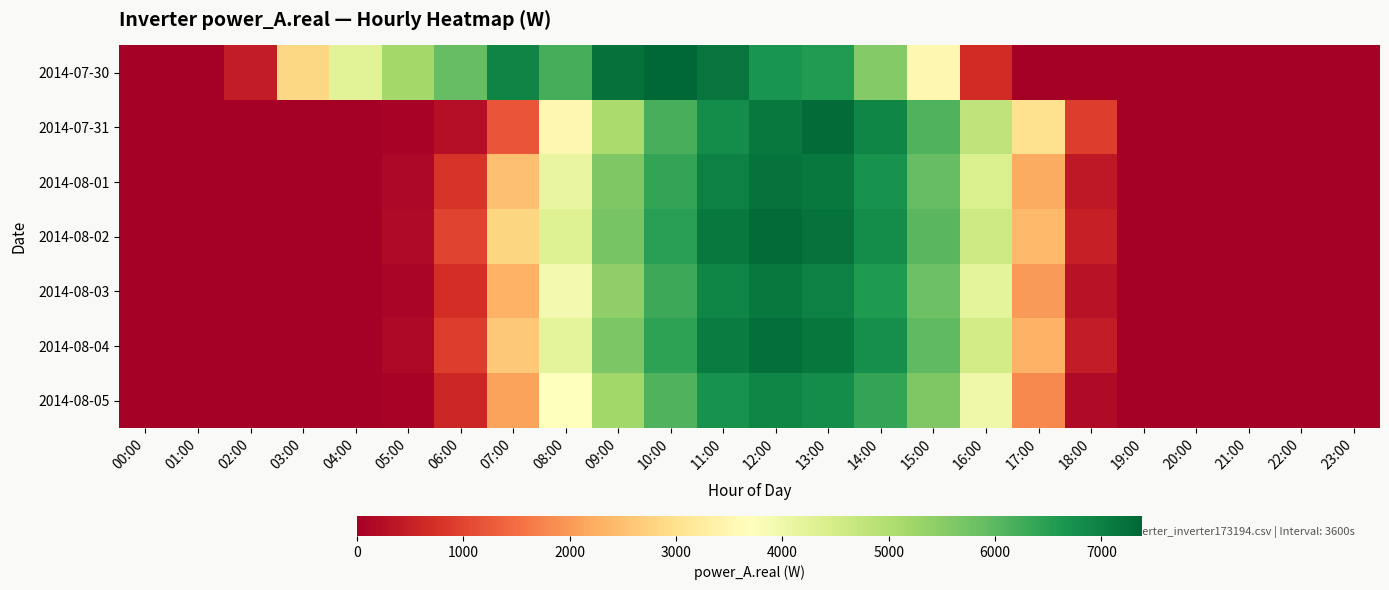

Reading right to left, transcribe all the data shown in this chart.

2014-07-30: 23:00=0.0	22:00=0.0	21:00=0.0	20:00=0.0	19:00=0.0	18:00=0.0	17:00=0.0	16:00=690.2	15:00=3493.0	14:00=5544.0	13:00=6558.9	12:00=6668.7	11:00=7153.6	10:00=7383.0	09:00=7224.3	08:00=6224.7	07:00=6923.7	06:00=5894.5	05:00=5175.7	04:00=4264.3	03:00=2838.8	02:00=446.1	01:00=0.0	00:00=0.0
2014-07-31: 23:00=0.0	22:00=0.0	21:00=0.0	20:00=0.0	19:00=0.0	18:00=900.0	17:00=3000.0	16:00=4800.0	15:00=6100.0	14:00=6900.0	13:00=7300.0	12:00=7100.0	11:00=6800.0	10:00=6200.0	09:00=5100.0	08:00=3500.0	07:00=1200.0	06:00=256.1	05:00=69.9	04:00=0.0	03:00=0.0	02:00=0.0	01:00=0.0	00:00=0.0
2014-08-01: 23:00=0.0	22:00=0.0	21:00=0.0	20:00=0.0	19:00=0.0	18:00=400.0	17:00=2200.0	16:00=4400.0	15:00=5900.0	14:00=6700.0	13:00=7100.0	12:00=7200.0	11:00=7000.0	10:00=6400.0	09:00=5600.0	08:00=4100.0	07:00=2500.0	06:00=800.0	05:00=120.0	04:00=0.0	03:00=0.0	02:00=0.0	01:00=0.0	00:00=0.0
2014-08-02: 23:00=0.0	22:00=0.0	21:00=0.0	20:00=0.0	19:00=0.0	18:00=500.0	17:00=2400.0	16:00=4600.0	15:00=6000.0	14:00=6800.0	13:00=7200.0	12:00=7300.0	11:00=7100.0	10:00=6500.0	09:00=5700.0	08:00=4300.0	07:00=2800.0	06:00=1000.0	05:00=200.0	04:00=0.0	03:00=0.0	02:00=0.0	01:00=0.0	00:00=0.0
2014-08-03: 23:00=0.0	22:00=0.0	21:00=0.0	20:00=0.0	19:00=0.0	18:00=300.0	17:00=2000.0	16:00=4200.0	15:00=5800.0	14:00=6600.0	13:00=7000.0	12:00=7100.0	11:00=6900.0	10:00=6300.0	09:00=5400.0	08:00=3900.0	07:00=2300.0	06:00=700.0	05:00=100.0	04:00=0.0	03:00=0.0	02:00=0.0	01:00=0.0	00:00=0.0
2014-08-04: 23:00=0.0	22:00=0.0	21:00=0.0	20:00=0.0	19:00=0.0	18:00=450.0	17:00=2300.0	16:00=4500.0	15:00=5950.0	14:00=6750.0	13:00=7150.0	12:00=7250.0	11:00=7050.0	10:00=6450.0	09:00=5650.0	08:00=4200.0	07:00=2600.0	06:00=900.0	05:00=150.0	04:00=0.0	03:00=0.0	02:00=0.0	01:00=0.0	00:00=0.0
2014-08-05: 23:00=0.0	22:00=0.0	21:00=0.0	20:00=0.0	19:00=0.0	18:00=200.0	17:00=1800.0	16:00=4000.0	15:00=5600.0	14:00=6400.0	13:00=6800.0	12:00=6900.0	11:00=6700.0	10:00=6100.0	09:00=5200.0	08:00=3700.0	07:00=2100.0	06:00=600.0	05:00=80.0	04:00=0.0	03:00=0.0	02:00=0.0	01:00=0.0	00:00=0.0